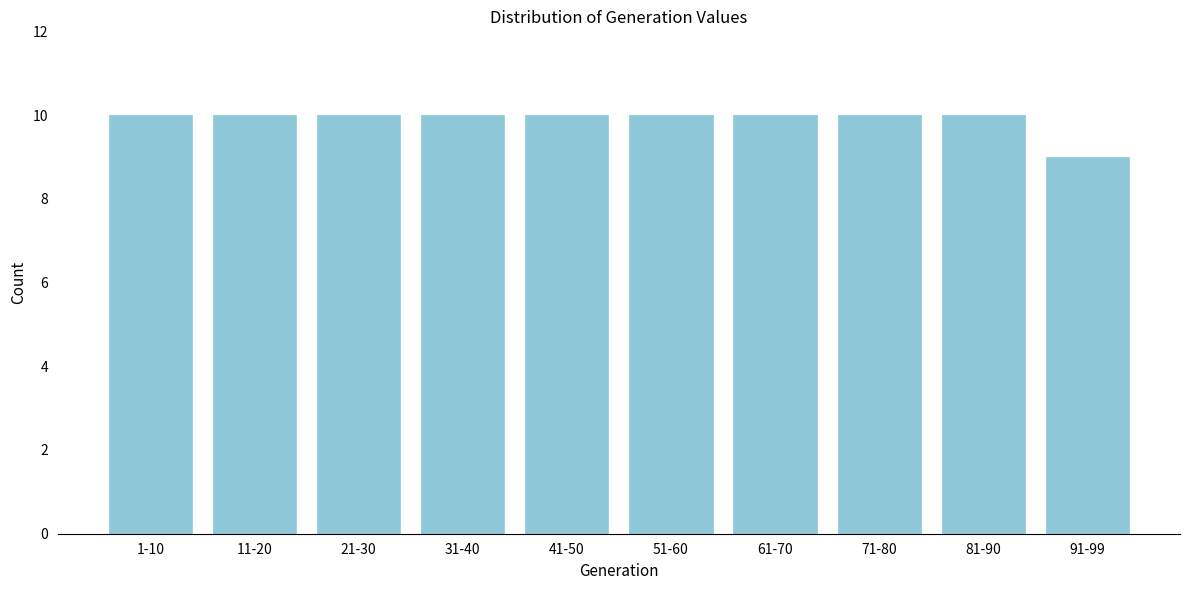

Reading left to right, transcribe all the data shown in this chart.

1-10=10	11-20=10	21-30=10	31-40=10	41-50=10	51-60=10	61-70=10	71-80=10	81-90=10	91-99=9